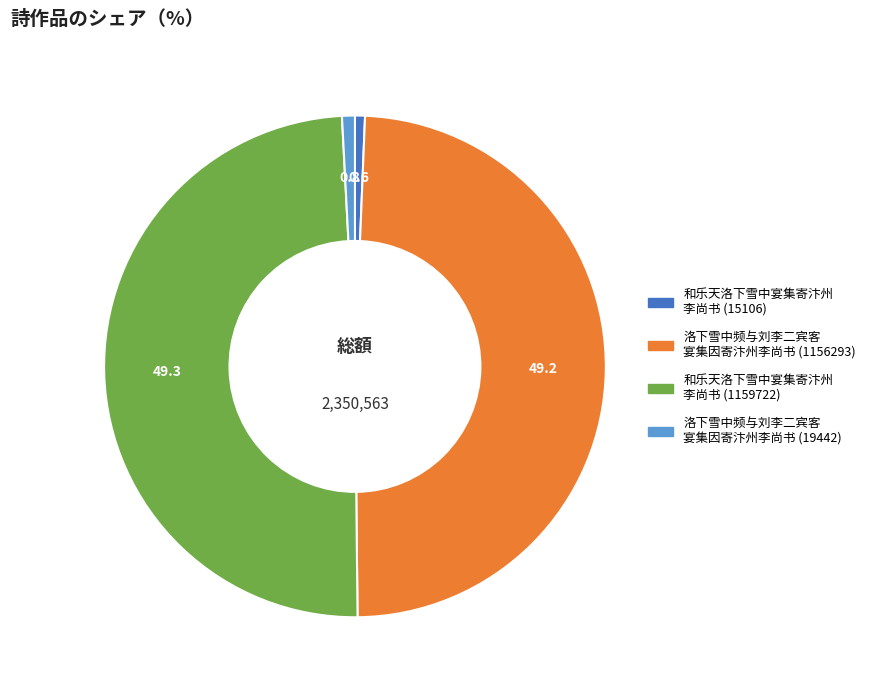

Is there a majority slice in this chart?

No